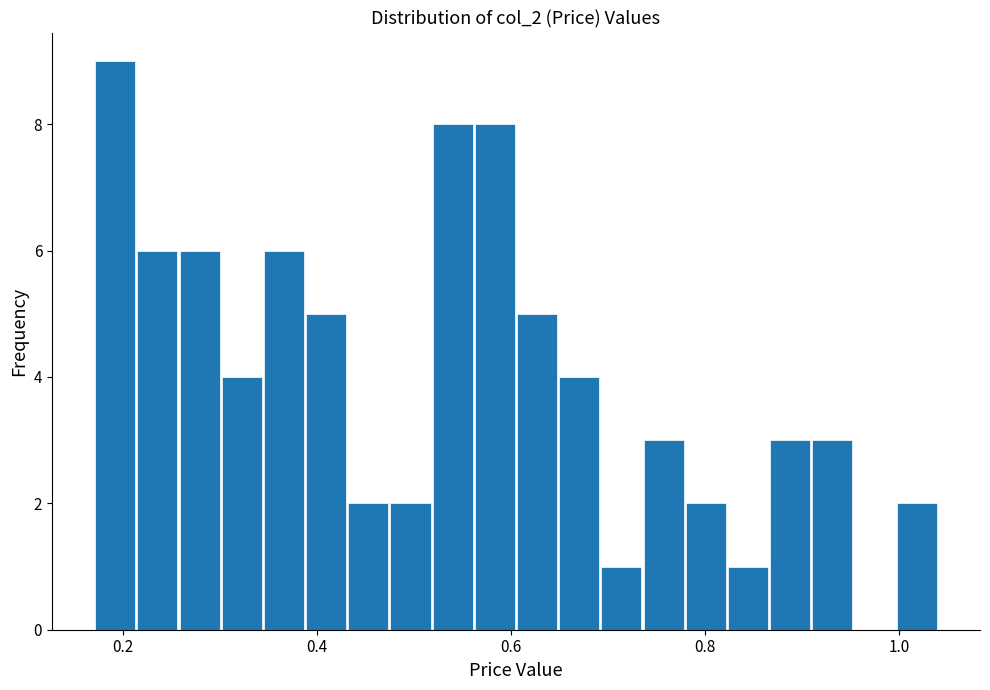

Read against the x-axis, roughly where is the centre of the tallest bar?

0.20